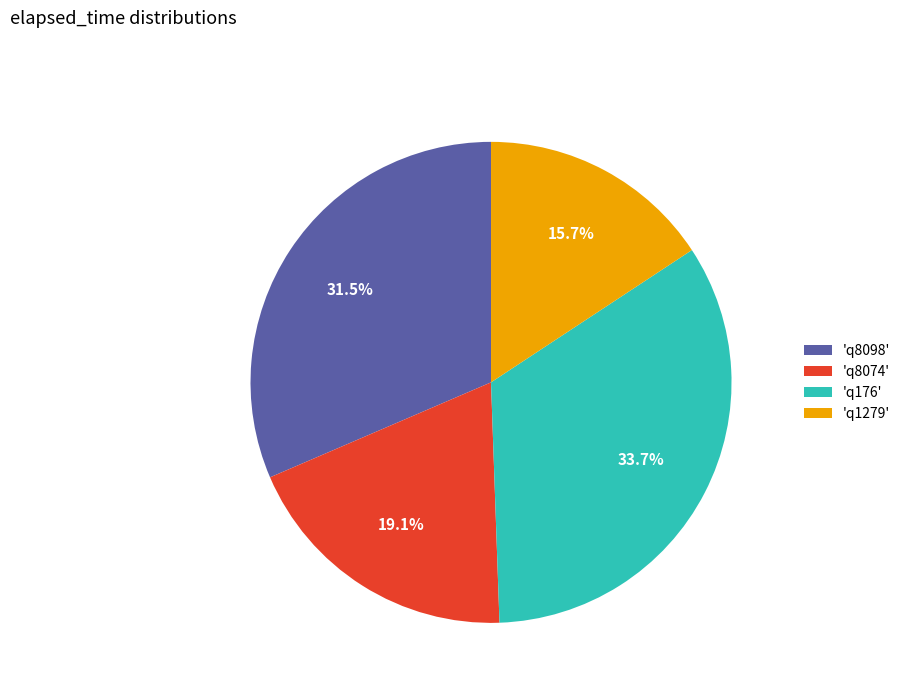

What portion of the pie excludes 'q176'?

66.3%